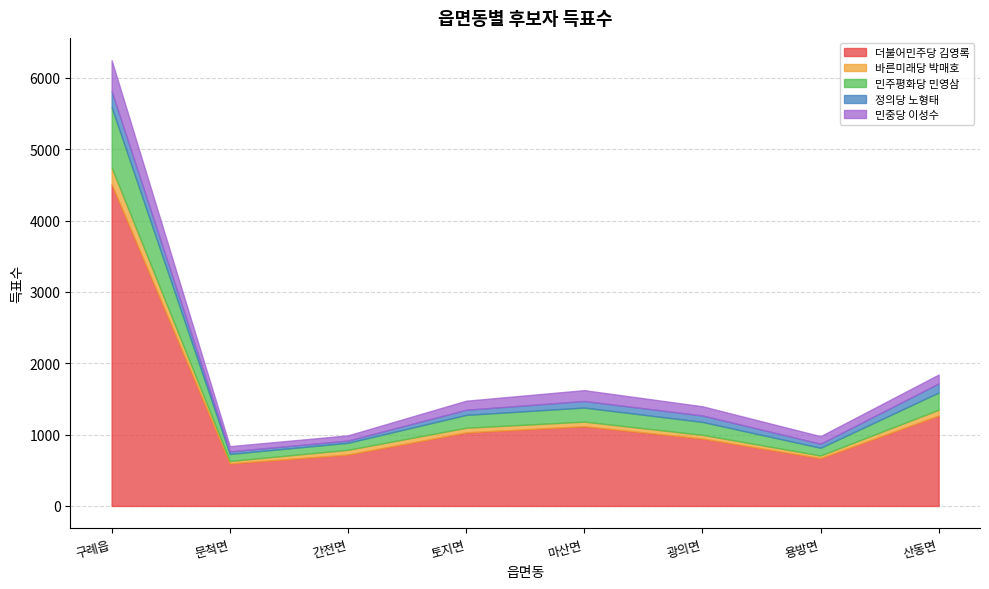

Between which two adjacent categories do 정의당 노형태 and 민중당 이성수 first intersect?

용방면 and 산동면